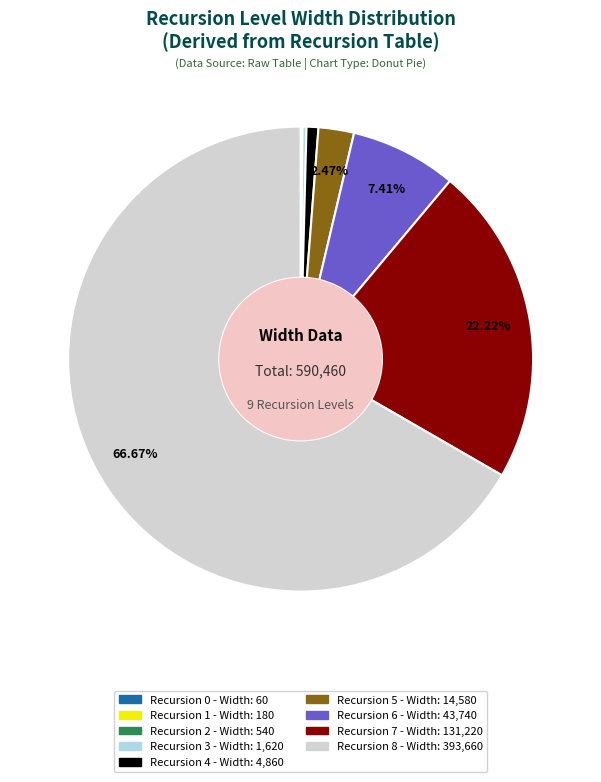

What is the majority slice?

Recursion 8